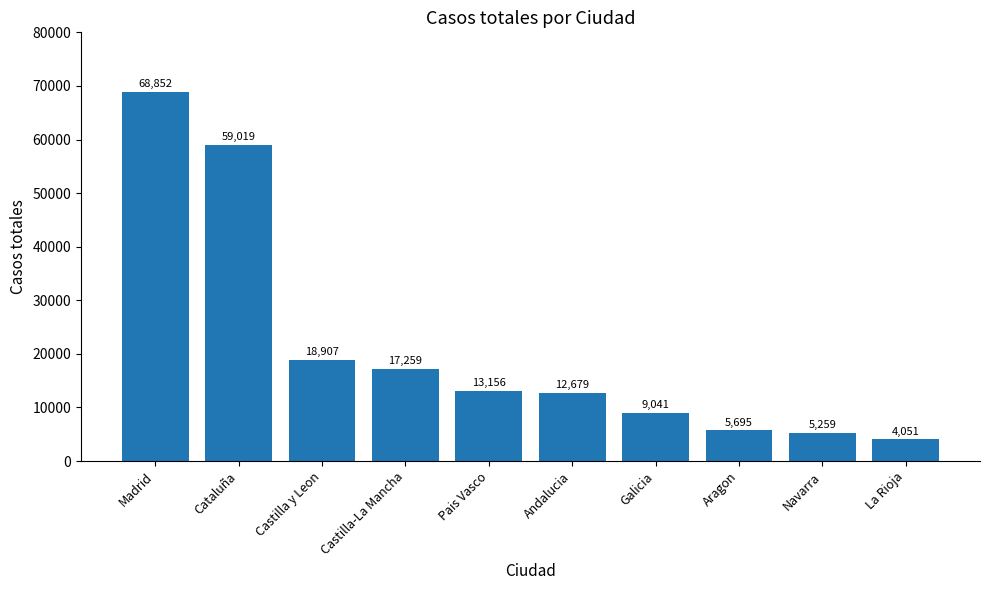

What is the minimum value shown in the chart?

4051